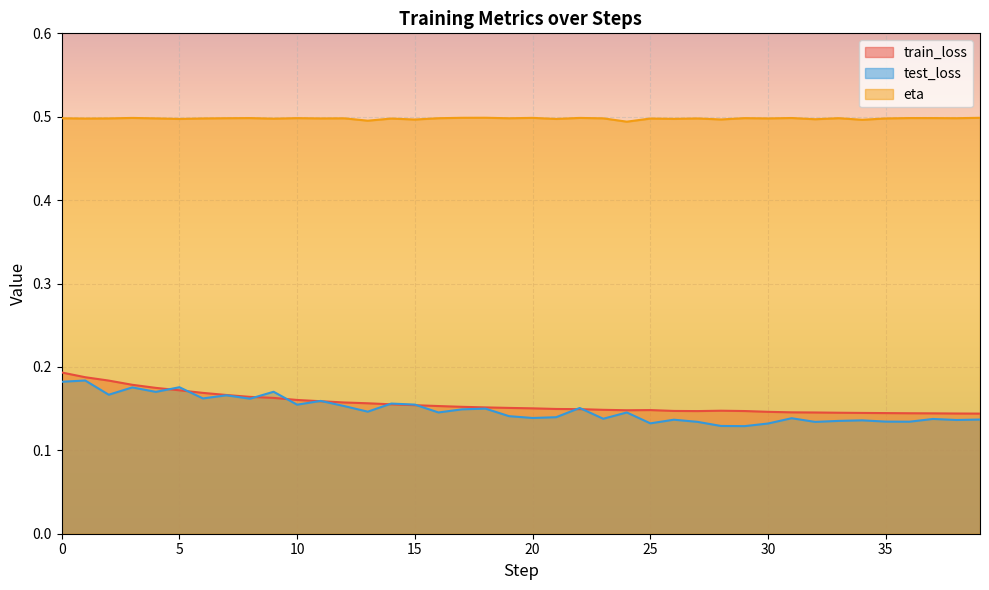

Reading left to right, extract all data points from this chart.

train_loss: 0.2	0.2	0.2	0.2	0.2	0.2	0.2	0.2	0.2	0.2	0.2	0.2	0.2	0.2	0.2	0.2	0.2	0.2	0.2	0.2	0.2	0.1	0.1	0.1	0.1	0.1	0.1	0.1	0.1	0.1	0.1	0.1	0.1	0.1	0.1	0.1	0.1	0.1	0.1	0.1
test_loss: 0.2	0.2	0.2	0.2	0.2	0.2	0.2	0.2	0.2	0.2	0.2	0.2	0.2	0.1	0.2	0.2	0.1	0.1	0.1	0.1	0.1	0.1	0.2	0.1	0.1	0.1	0.1	0.1	0.1	0.1	0.1	0.1	0.1	0.1	0.1	0.1	0.1	0.1	0.1	0.1
eta: 0.5	0.5	0.5	0.5	0.5	0.5	0.5	0.5	0.5	0.5	0.5	0.5	0.5	0.5	0.5	0.5	0.5	0.5	0.5	0.5	0.5	0.5	0.5	0.5	0.5	0.5	0.5	0.5	0.5	0.5	0.5	0.5	0.5	0.5	0.5	0.5	0.5	0.5	0.5	0.5